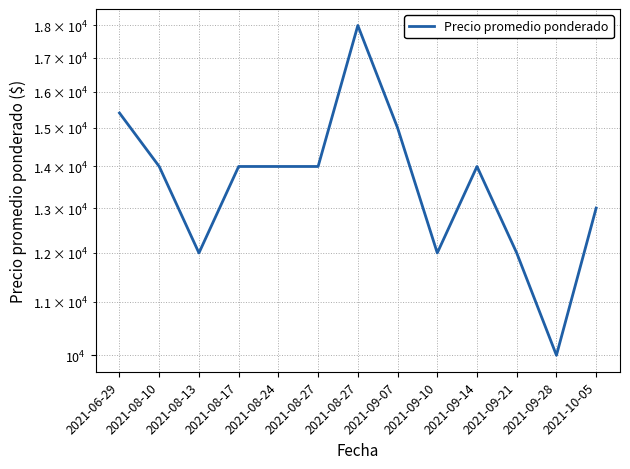

What is the difference between the maximum and minimum values?

8000